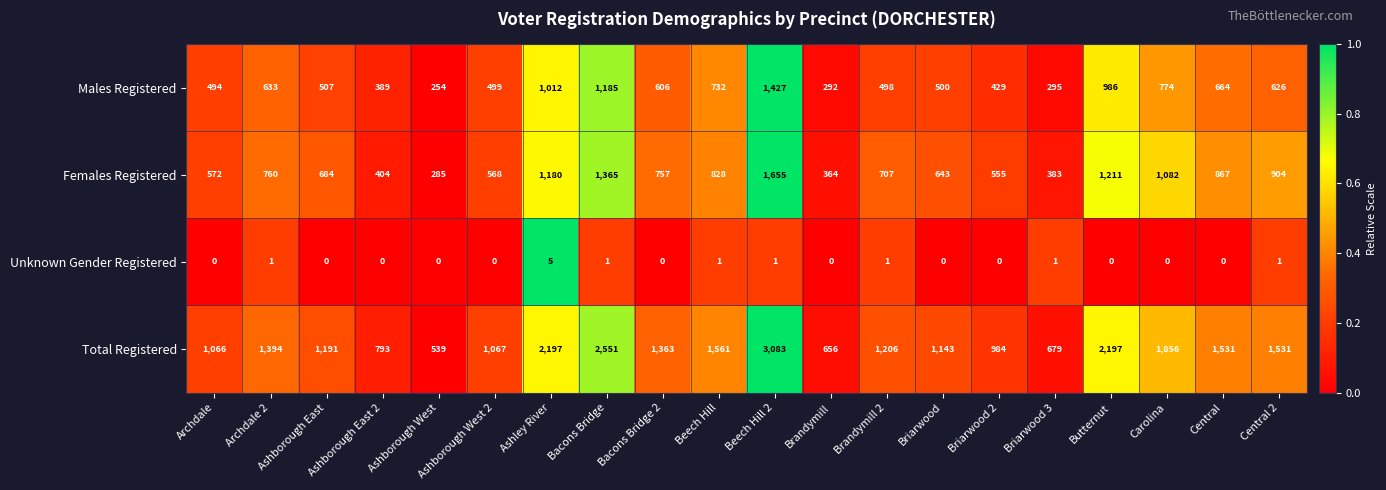

Which category has the highest value across all series?

Beech Hill 2